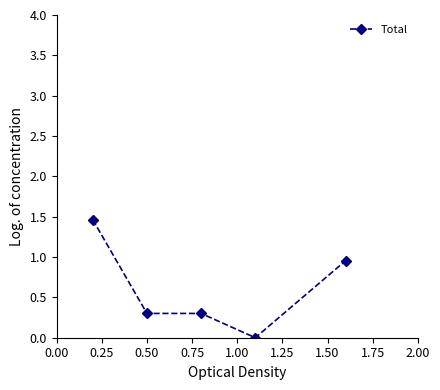

True or false: there are more than 1 points higher than both neighbors.

False